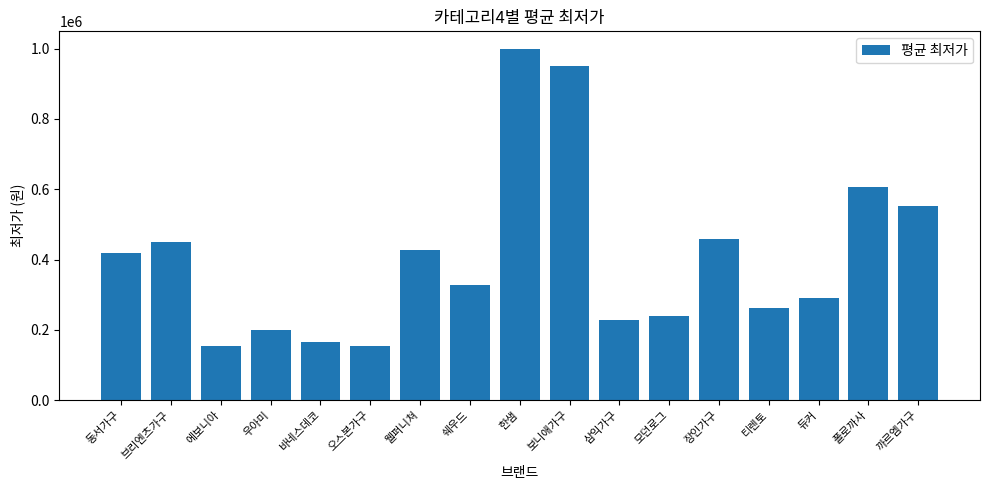

Are the bars horizontal?

No